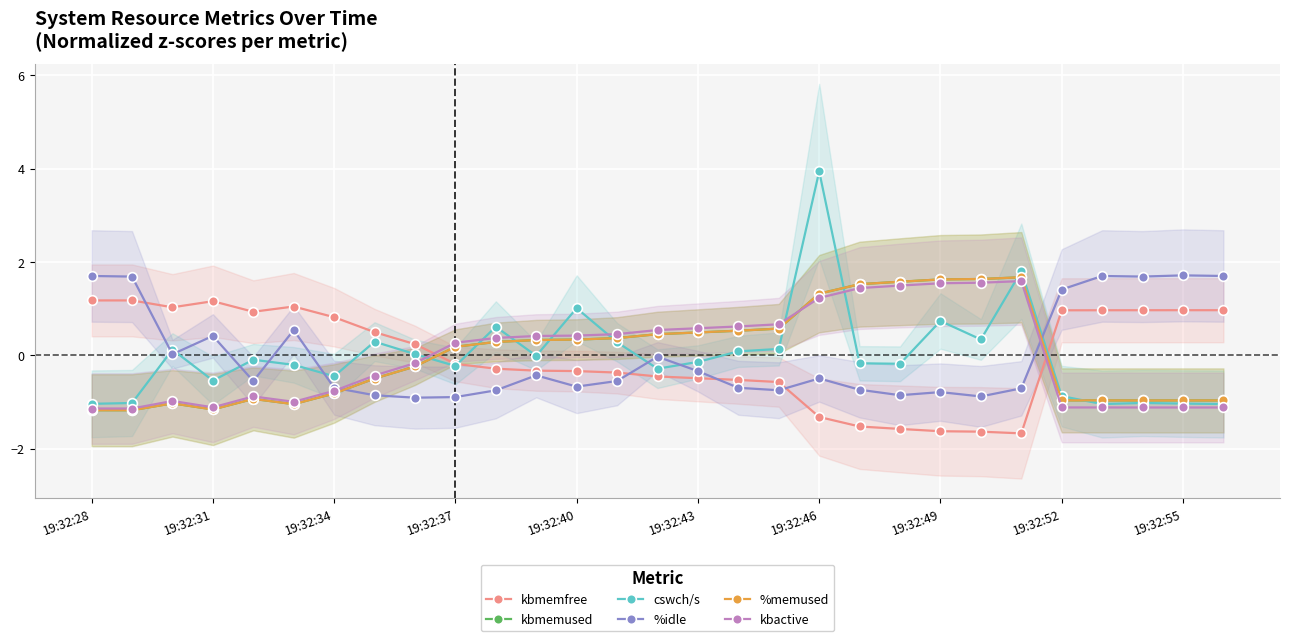

In %memused, how many points are higher than both neighbors (excluding endpoints)?

3